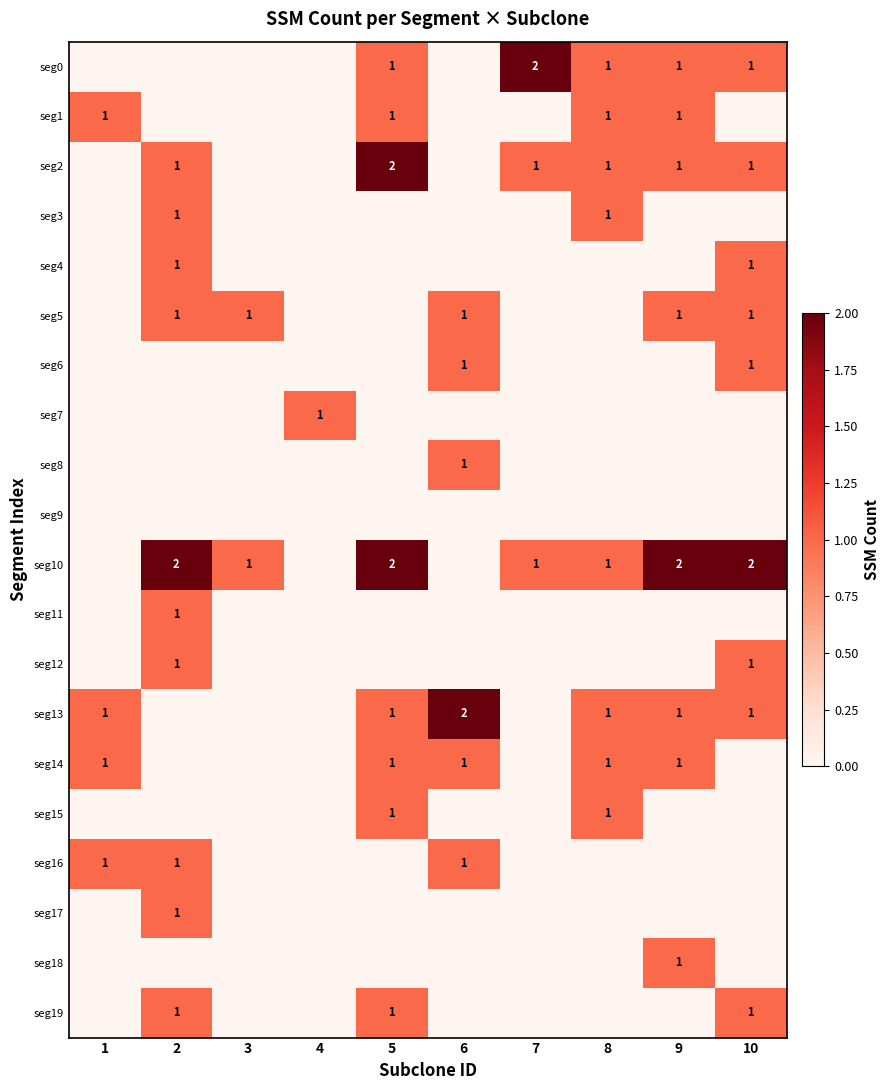

The value of seg11 at 2 is 2. True or false?

False